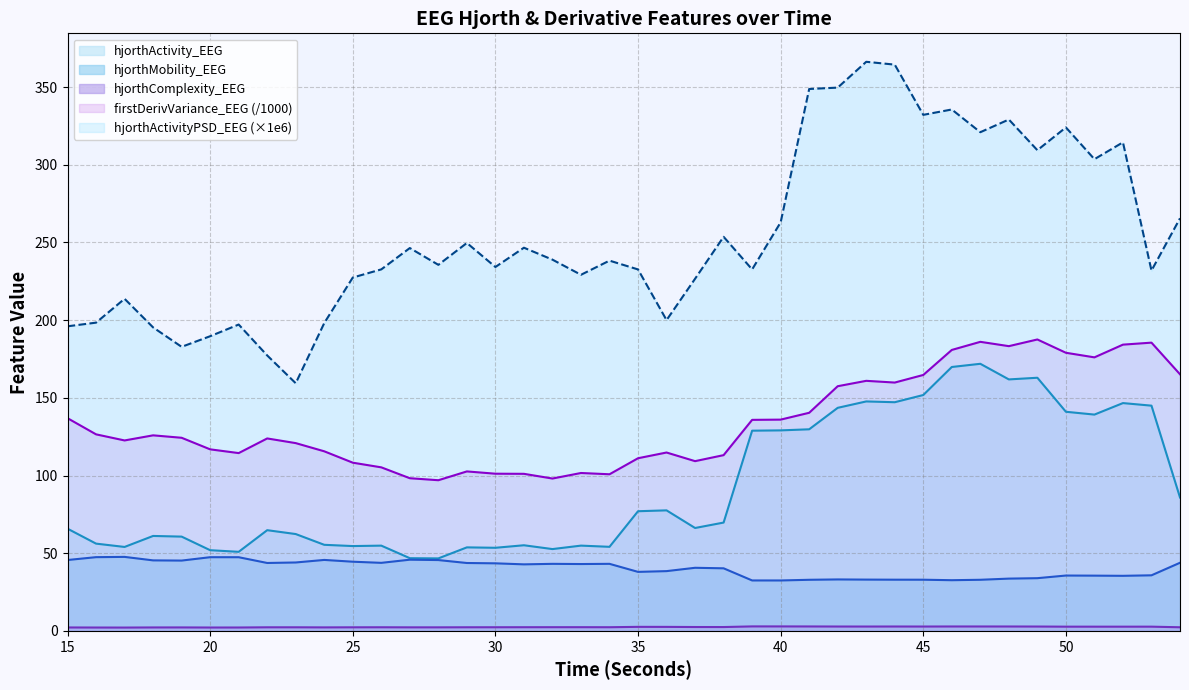

True or false: hjorthActivity_EEG (line) and firstDerivVariance_EEG (/1000) line cross at least once.

False